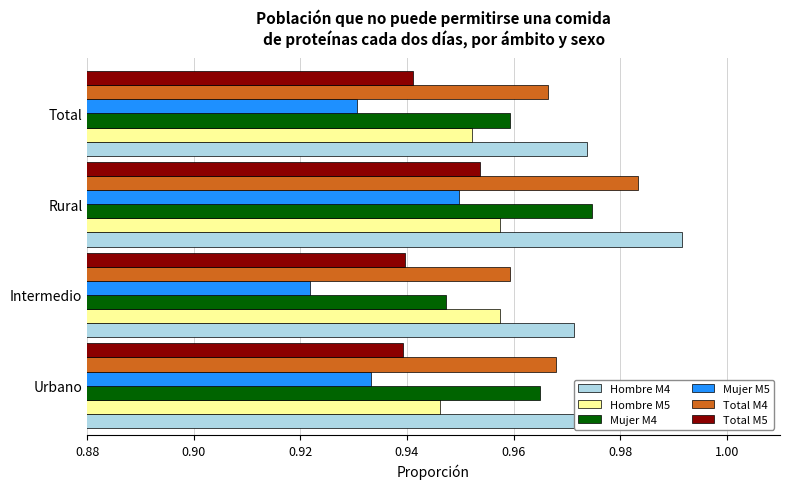

True or false: Mujer M5 has a value of 1.3 at Total.

False